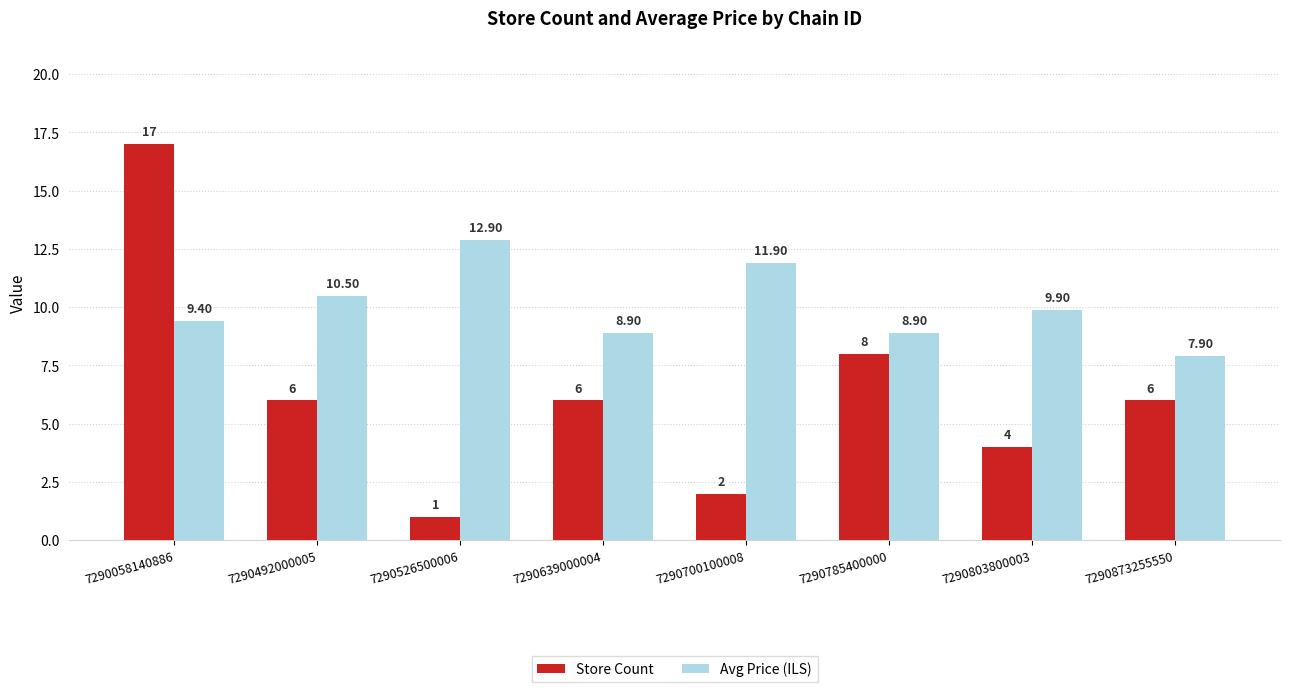

Where does the Store Count series first go above 6?

7290058140886